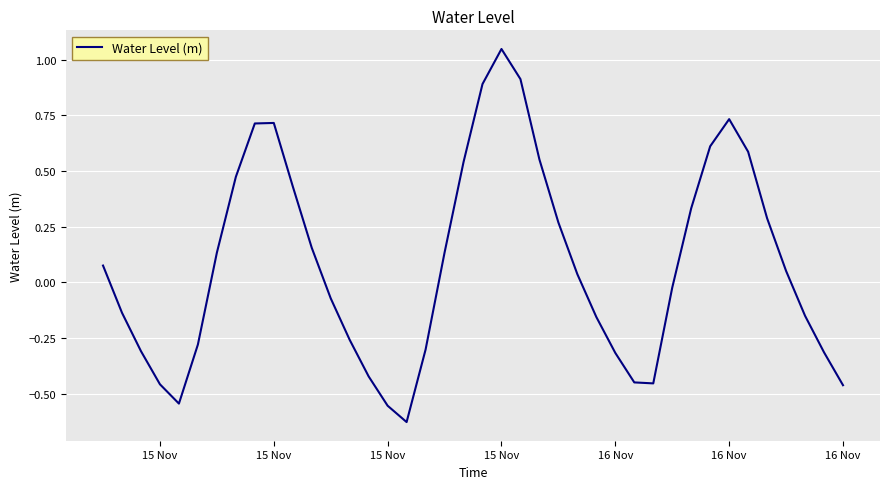

How many lines are shown in the chart?

1